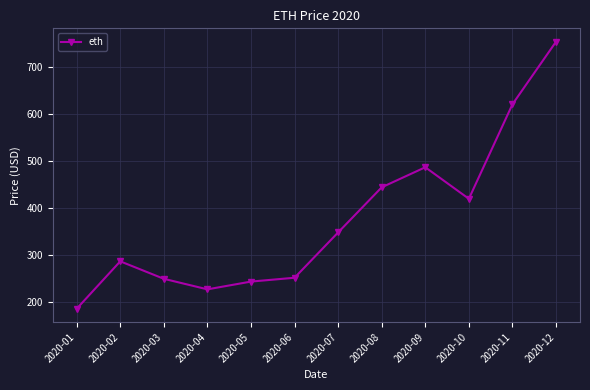

What is the value of the 2nd point from the left?

287.1